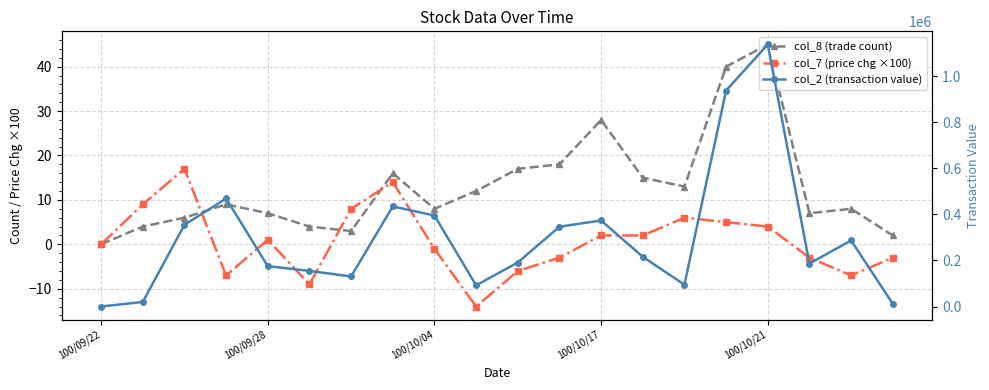

Which category has the lowest value in the col_7 (price chg ×100) series?

9